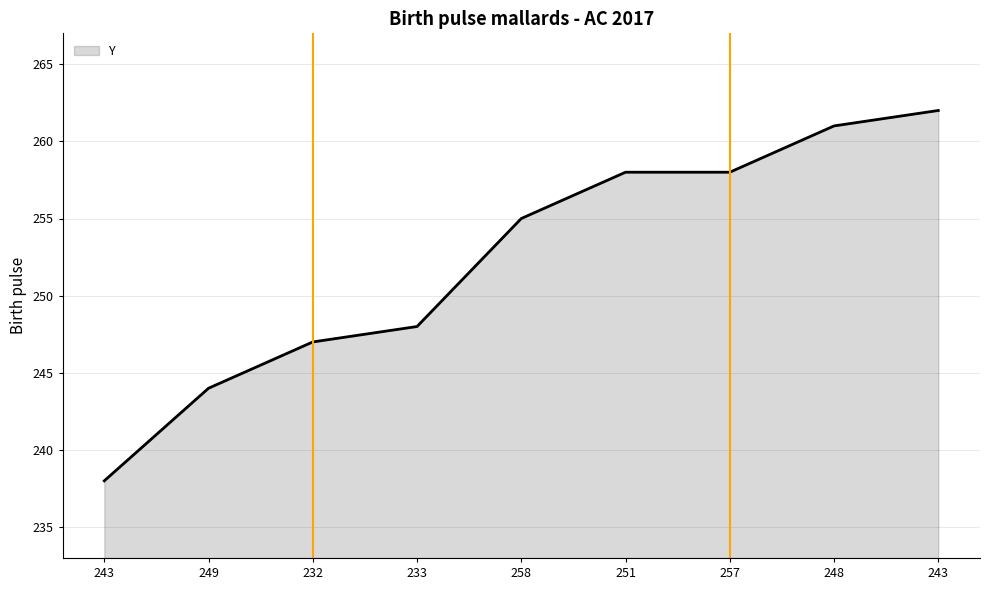

What is the label of the 4th point from the left?

233